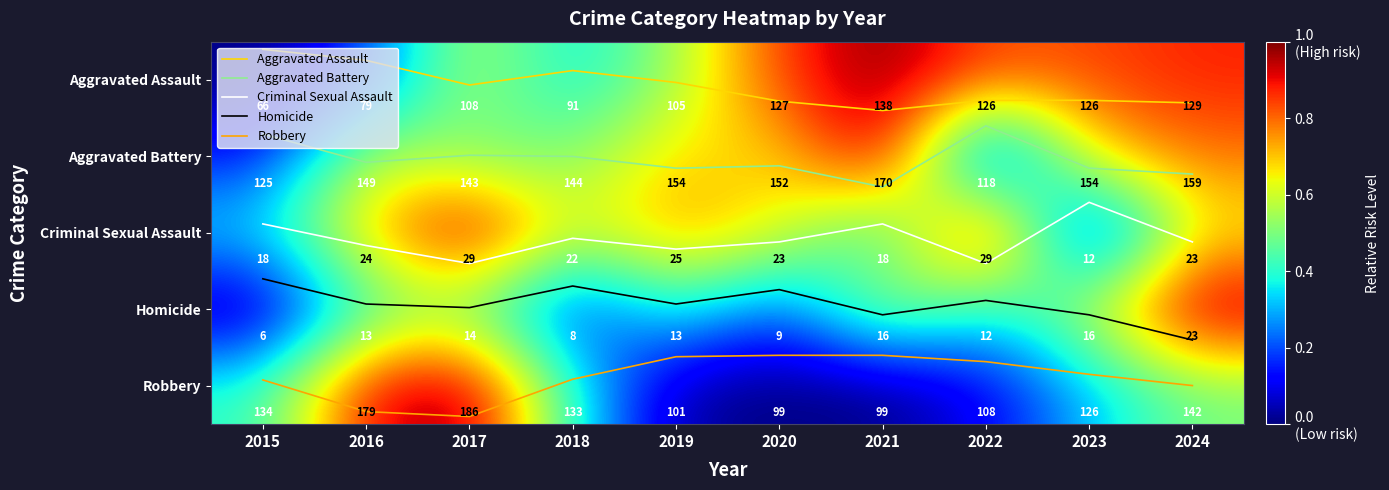

Between 2018 and 2017, which is larger?

2017